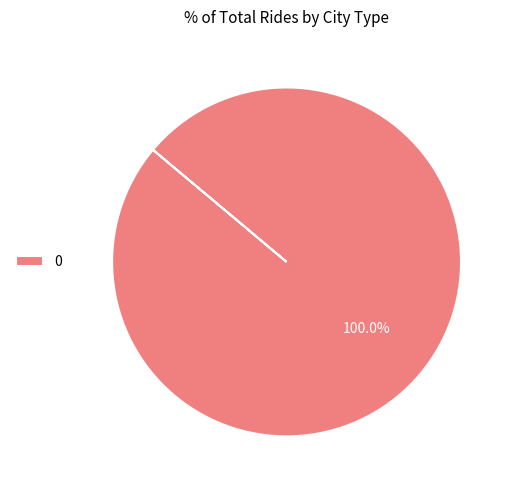

Does any single category account for the majority?

Yes